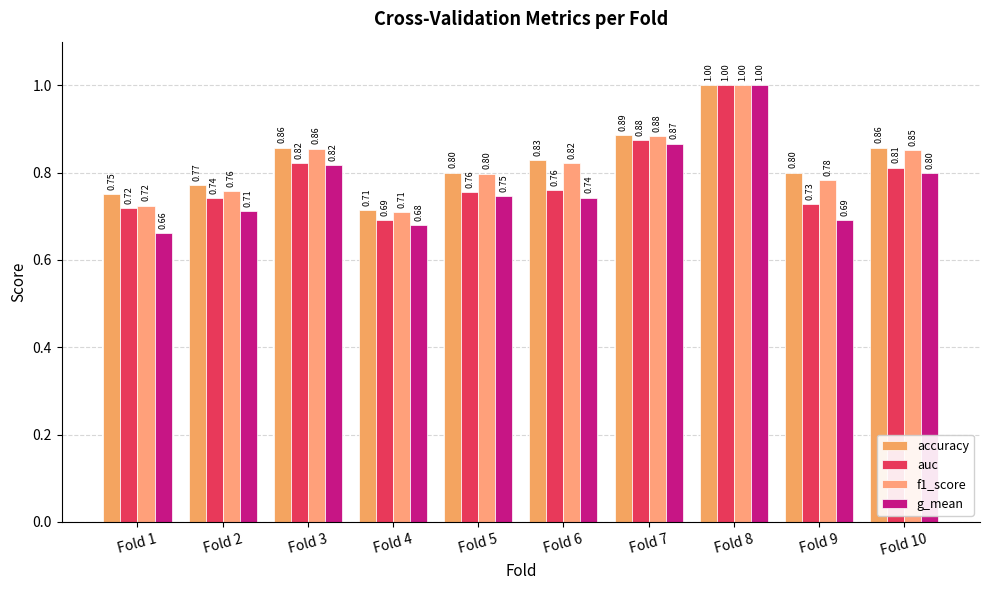

How many bars are there in each group?

4